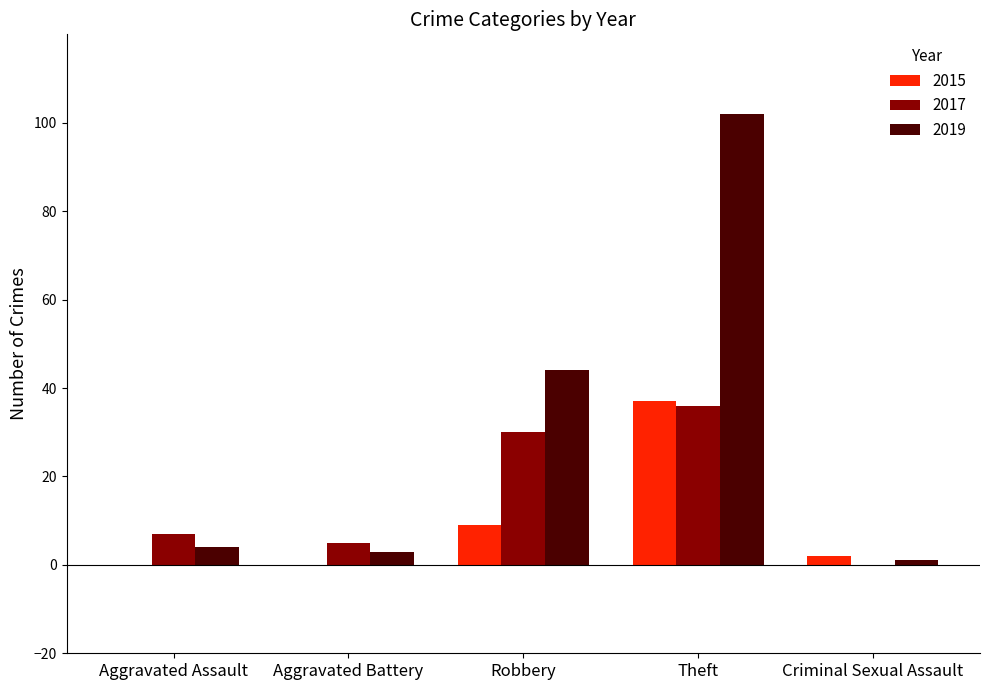

Are the bars grouped side by side (vs. stacked)?

Yes